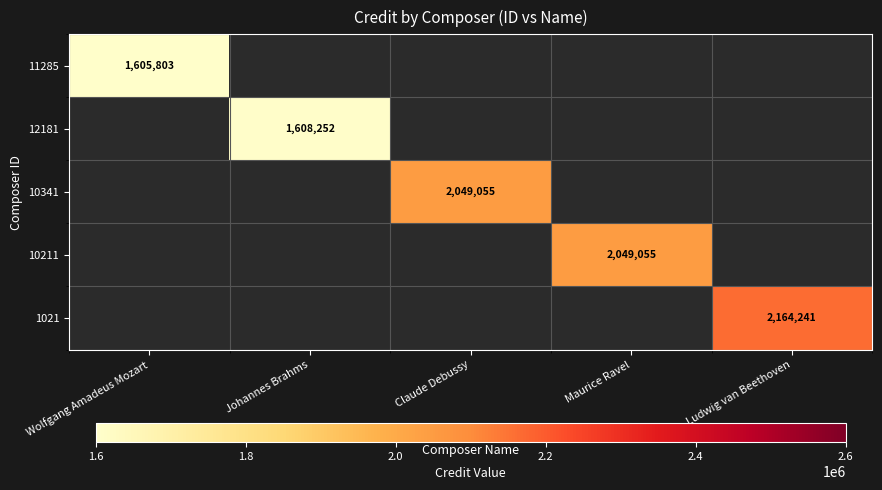

The 10341 series shows 462348 at Claude Debussy. True or false?

False